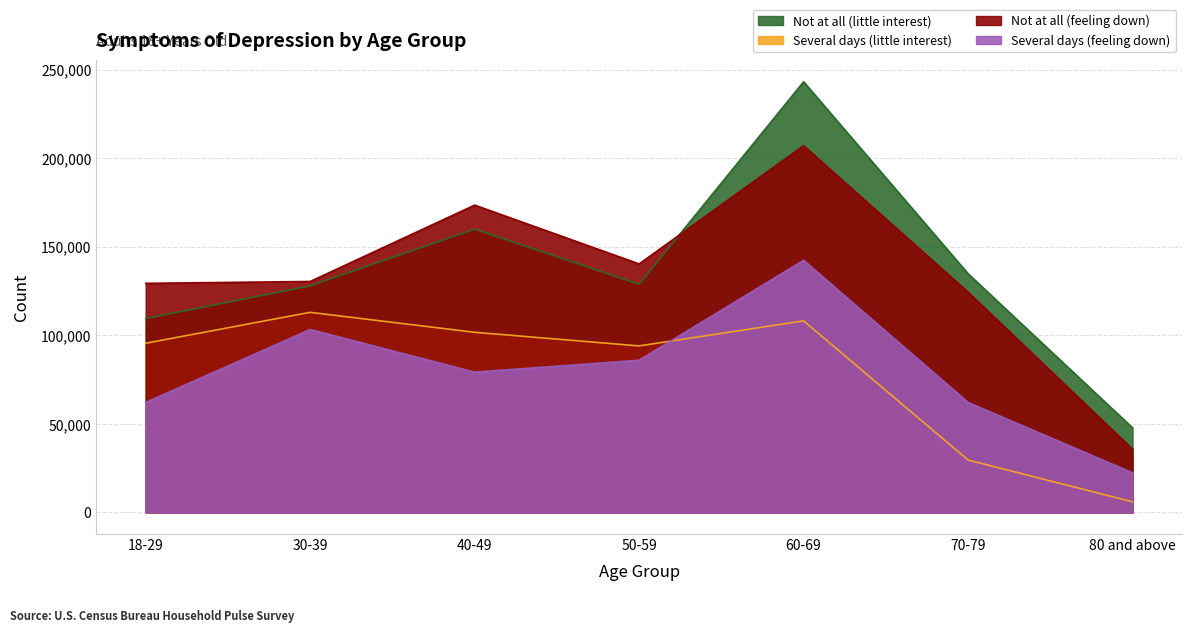

True or false: Several days (feeling down) has more than 1 points higher than both neighbors.

True